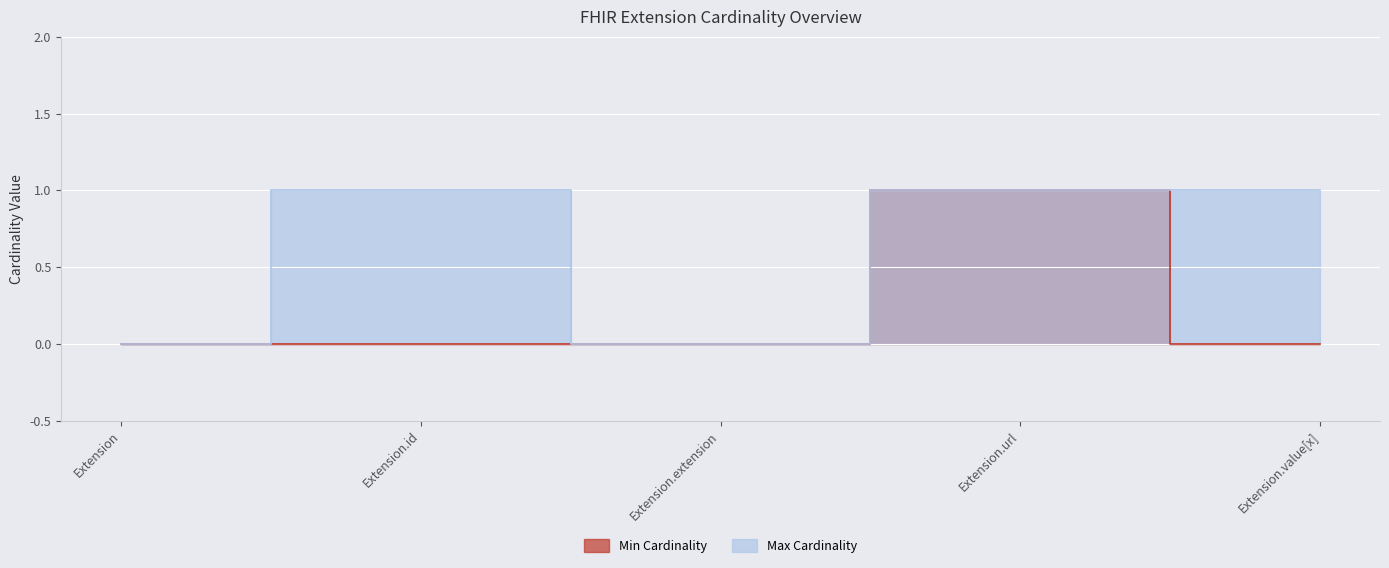

True or false: min_cardinality has a value of 0 at Extension.url.

False